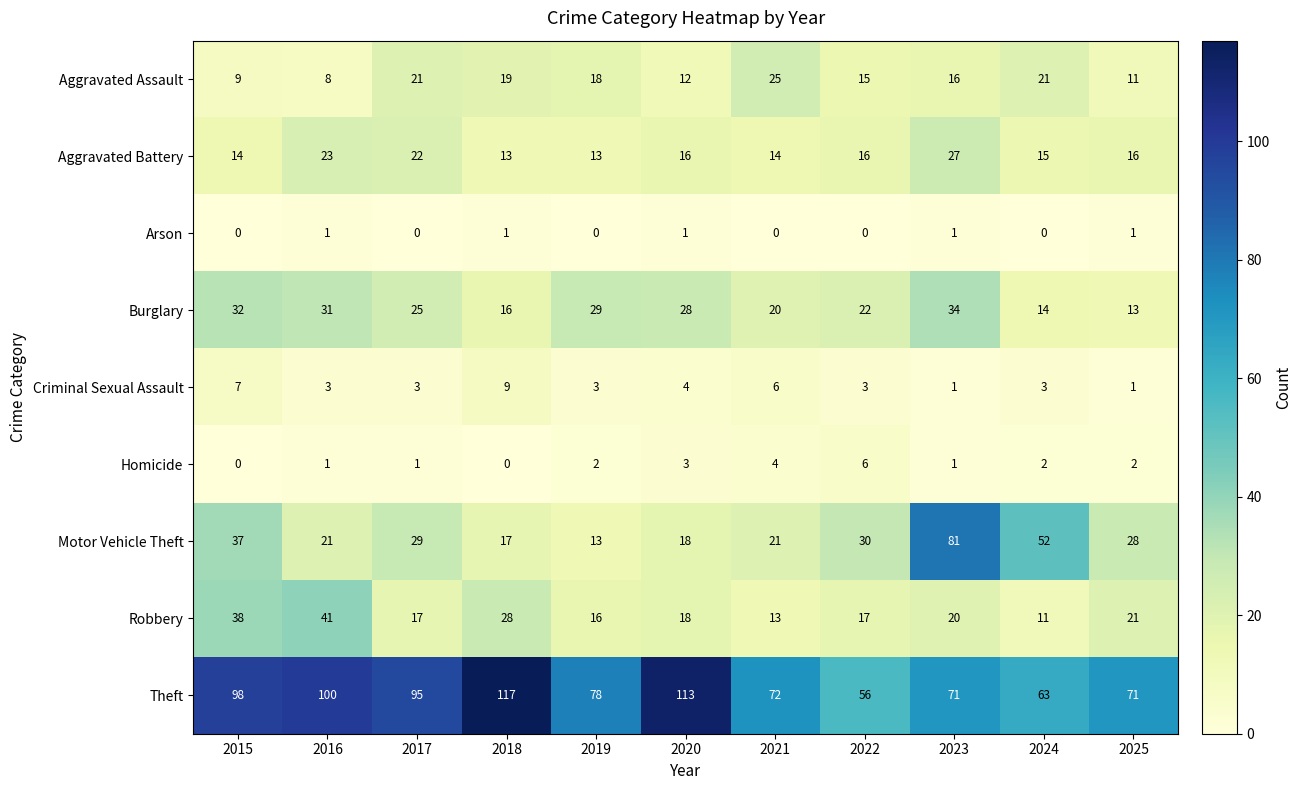

At 2018, list the series in order from largest to smallest.

Theft, Robbery, Aggravated Assault, Motor Vehicle Theft, Burglary, Aggravated Battery, Criminal Sexual Assault, Arson, Homicide